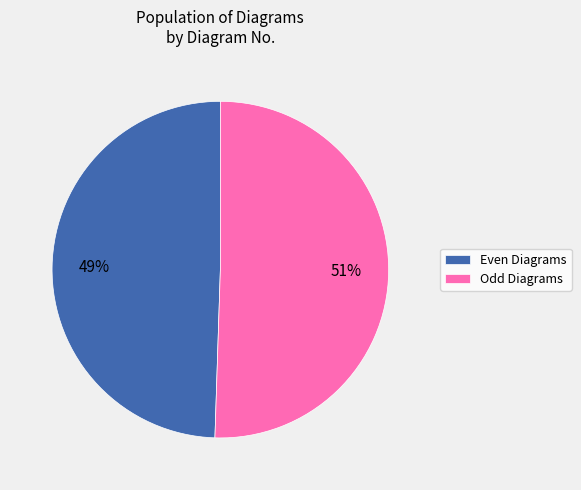

To the nearest percent, what is the average slice percentage?

50%